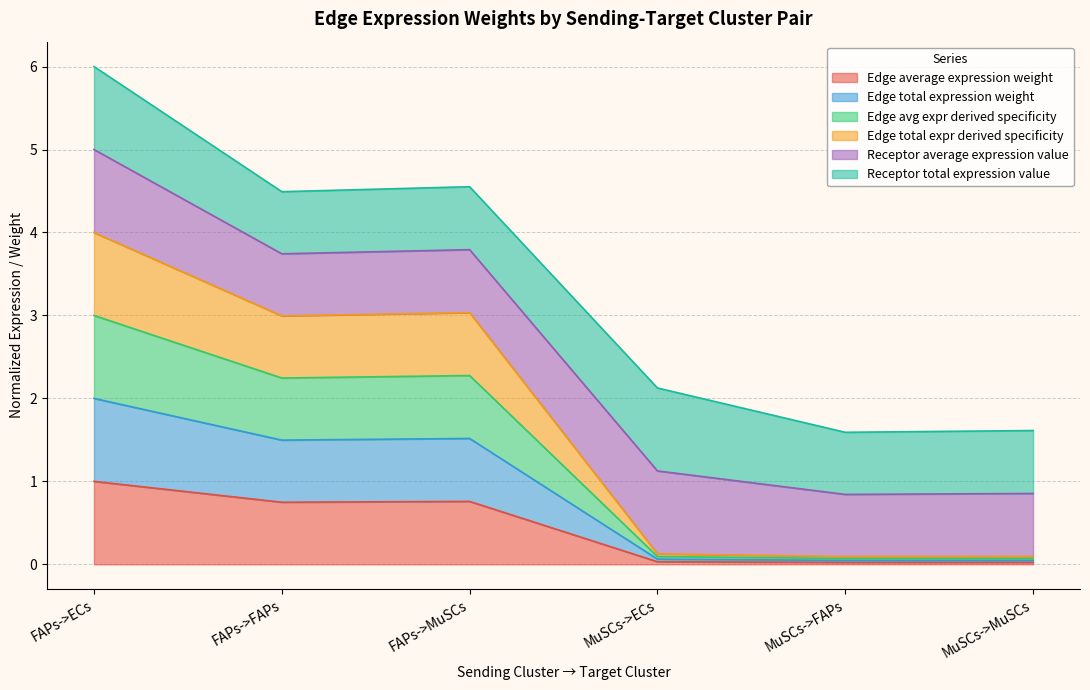

Does the chart display data point markers on the line(s)?

No